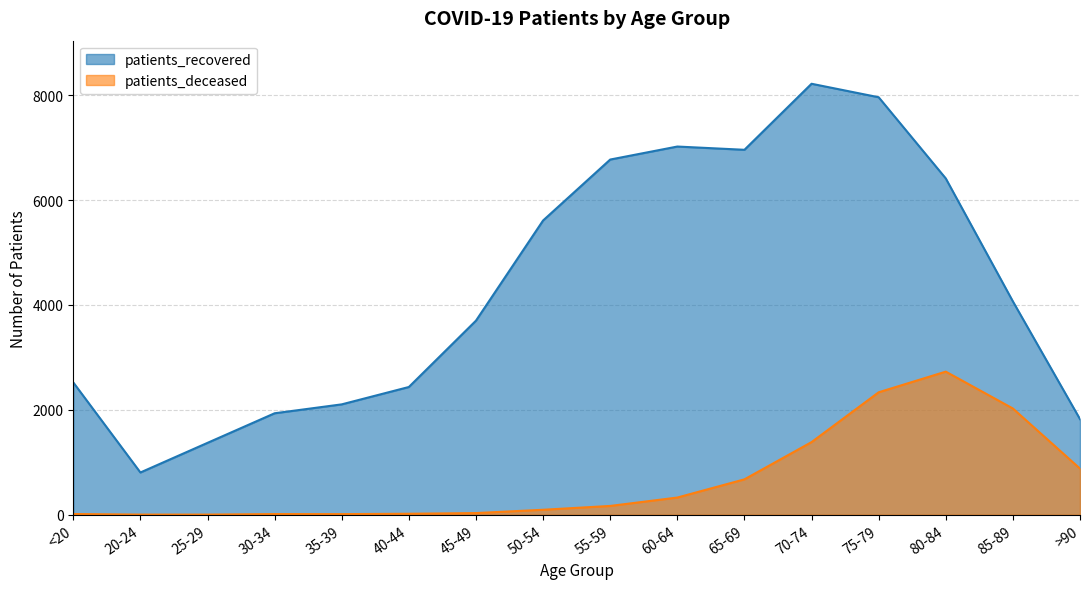

Reading left to right, transcribe all the data shown in this chart.

patients_recovered: 2523	806	1371	1935	2105	2436	3701	5611	6773	7021	6959	8218	7961	6413	4068	1823
patients_deceased: 14	3	3	13	12	19	32	95	168	328	675	1385	2335	2729	2026	880